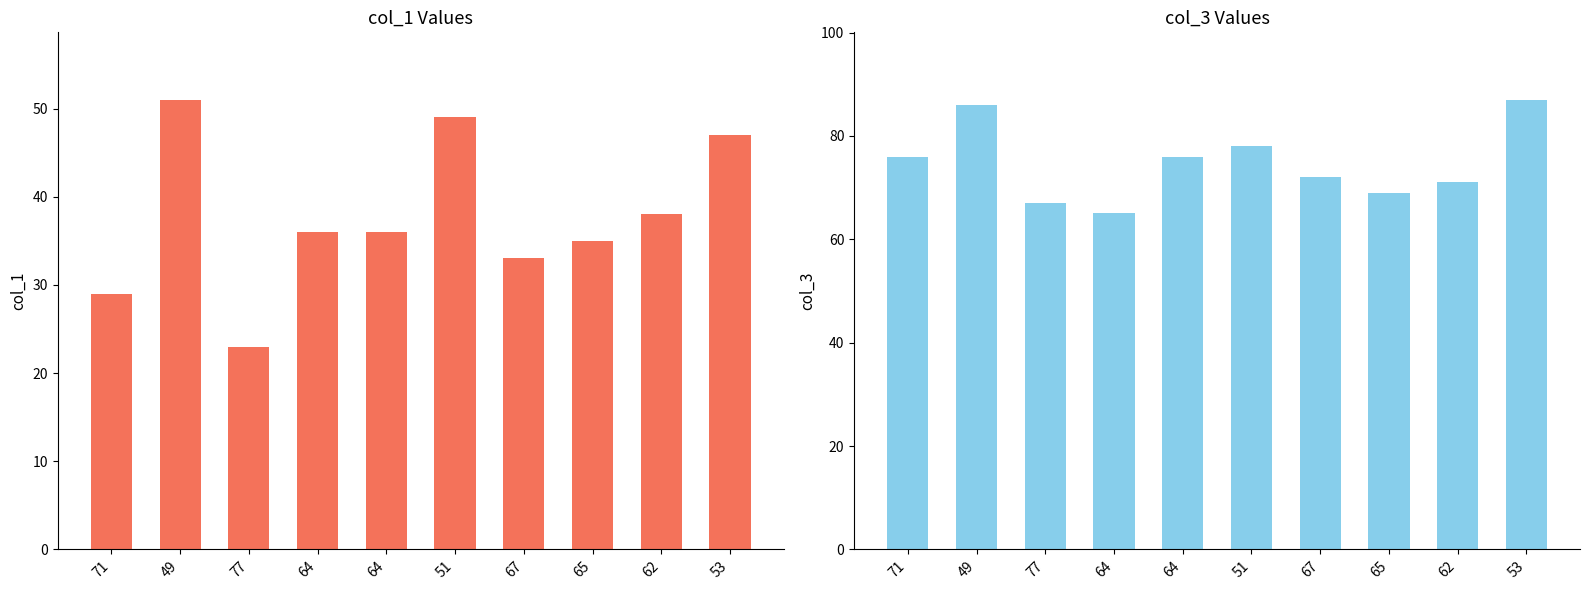

How many values in the col_3 series exceed 76?

3